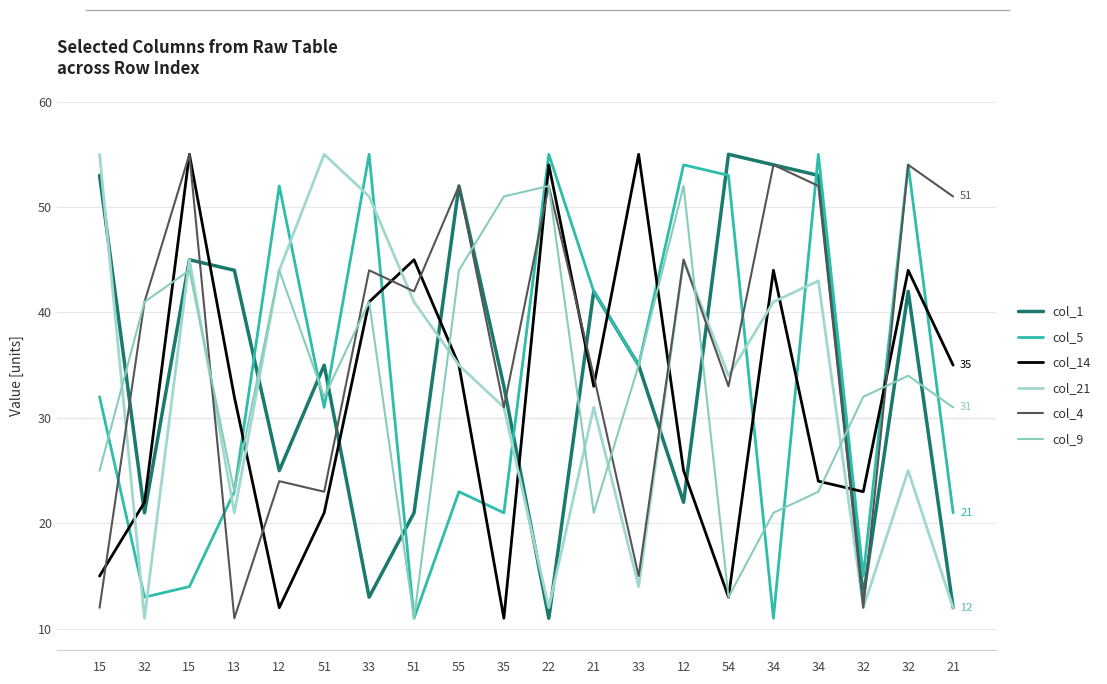

How many lines are shown in the chart?

6